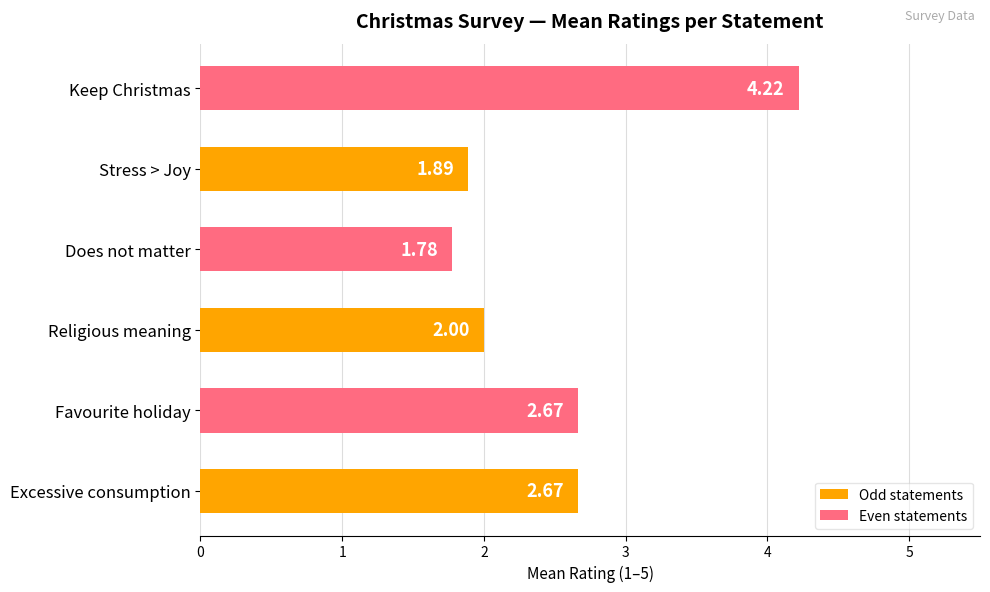

What is the change in value from Favourite holiday to Stress > Joy?

-0.8